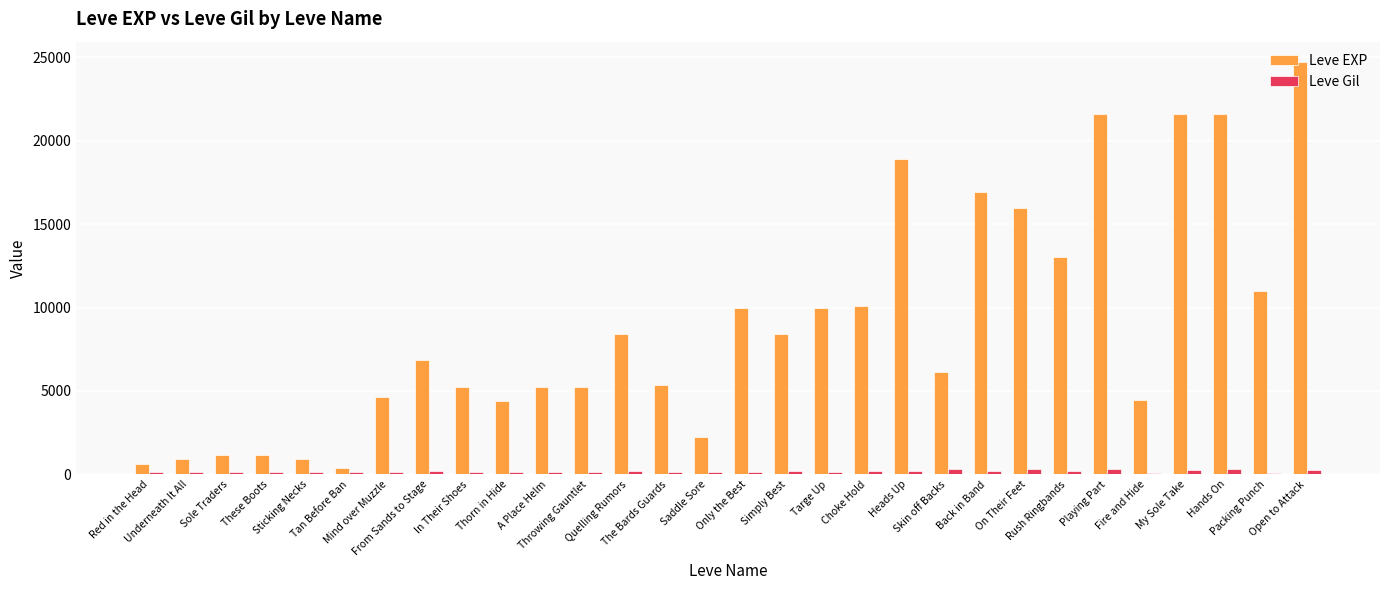

Which series has the largest range (max minus min)?

Leve EXP